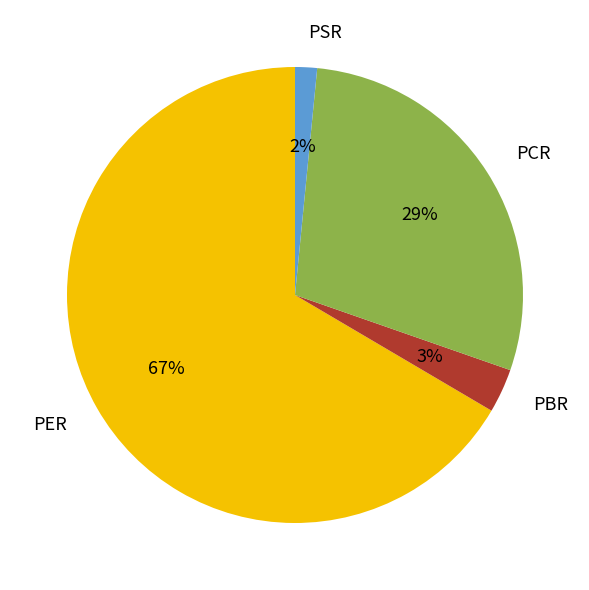

What is the ratio of the value at PCR to the value at PER?

0.4